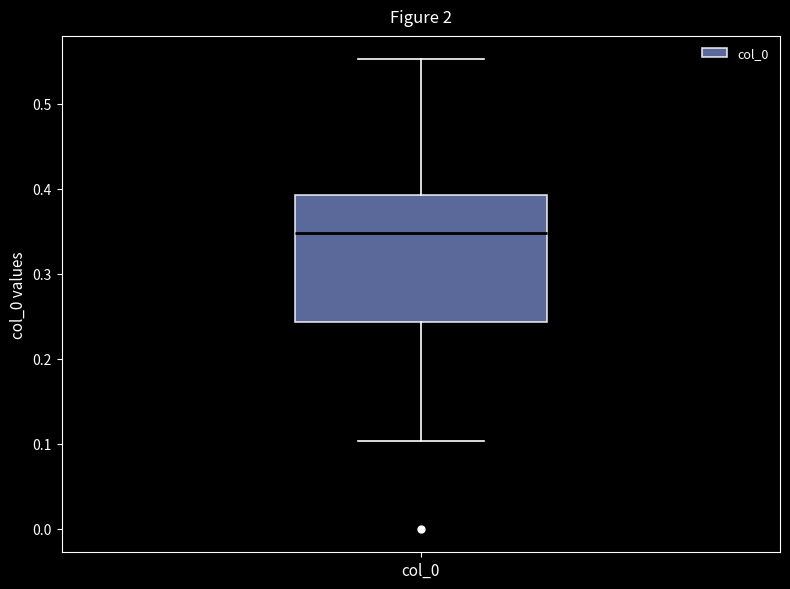

Read this box plot against the y-axis: the position of the median line, the range covered by the box, and the ends of both whiskers. The values are not printed on the chart, so give them approximately, as read against the axis.

median 0.35, box 0.24 to 0.39, whiskers 0.10 to 0.55